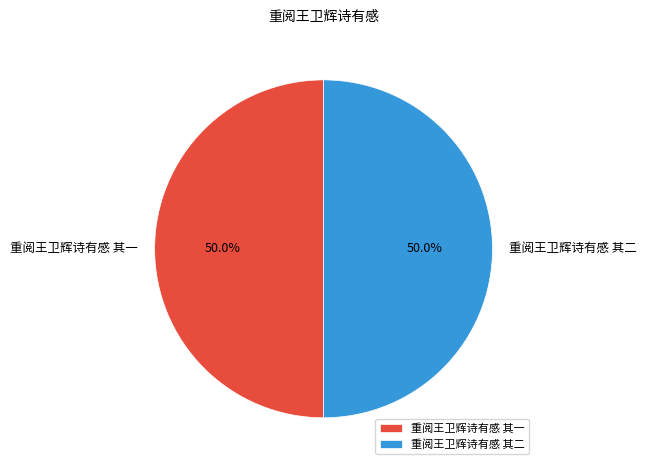

To the nearest percent, what is the average slice percentage?

50%